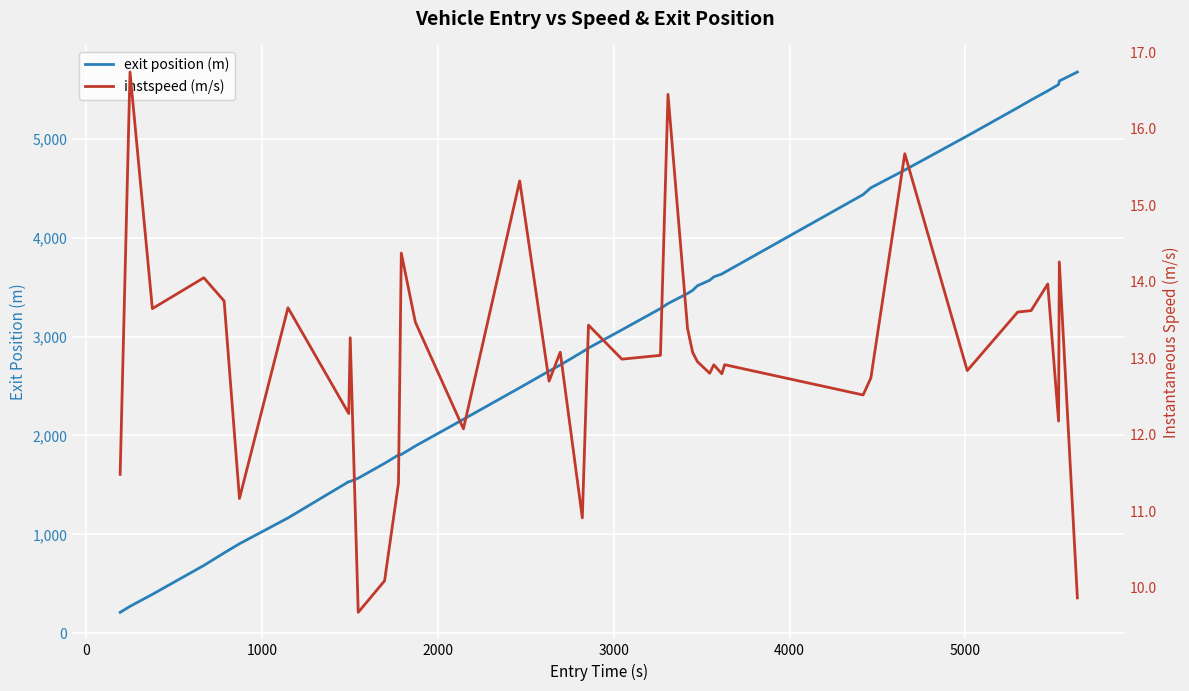

True or false: instspeed (m/s) and exit position (m) cross at least once.

False